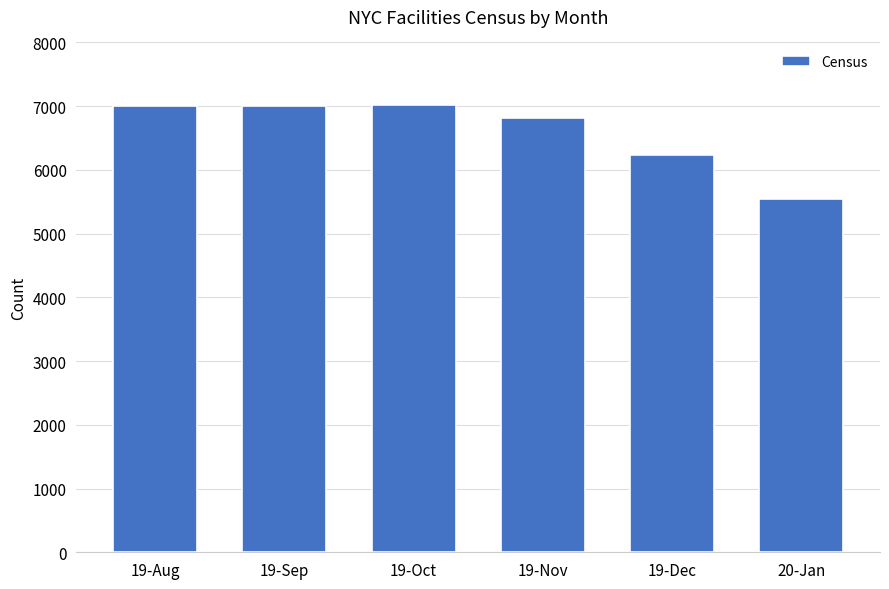

What is the sum of all values?

39601